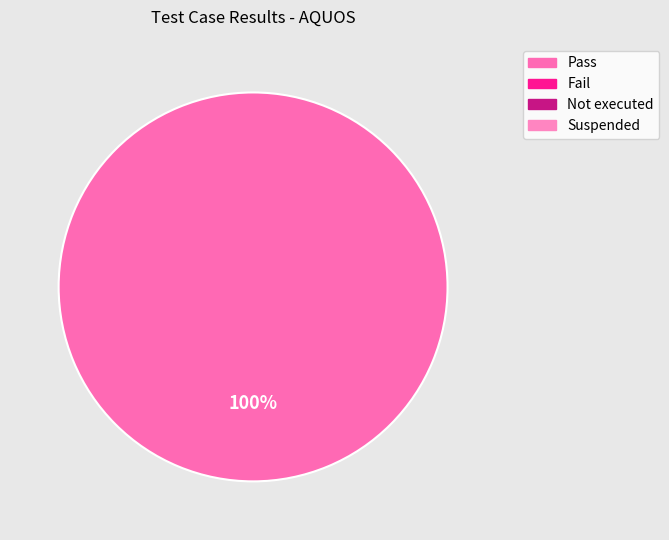

Is there a majority slice in this chart?

Yes